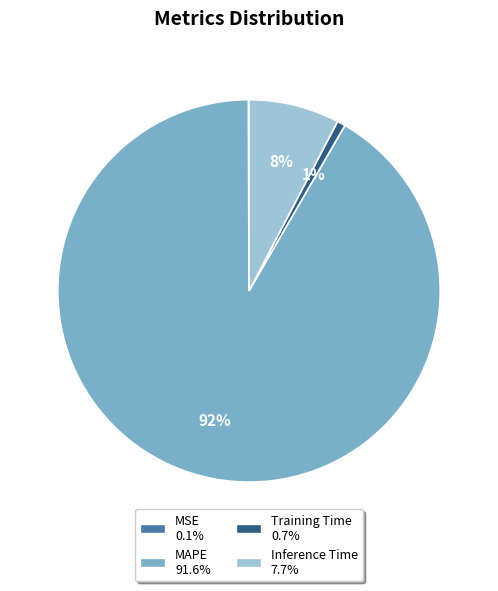

To the nearest percent, what is the average slice percentage?

25%